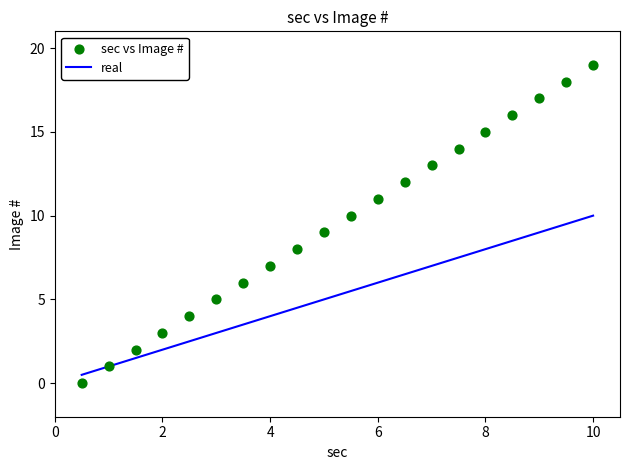

What is the range of Y values (max minus min)?

19